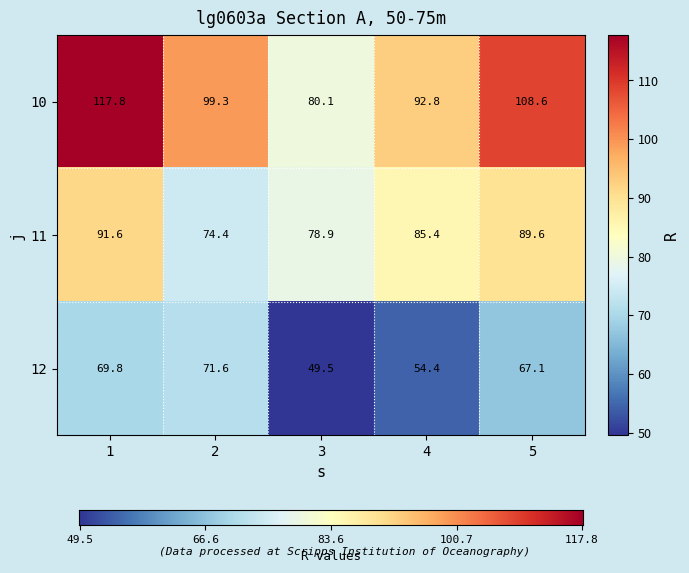

The 11 series shows 91.6 at 1. True or false?

True